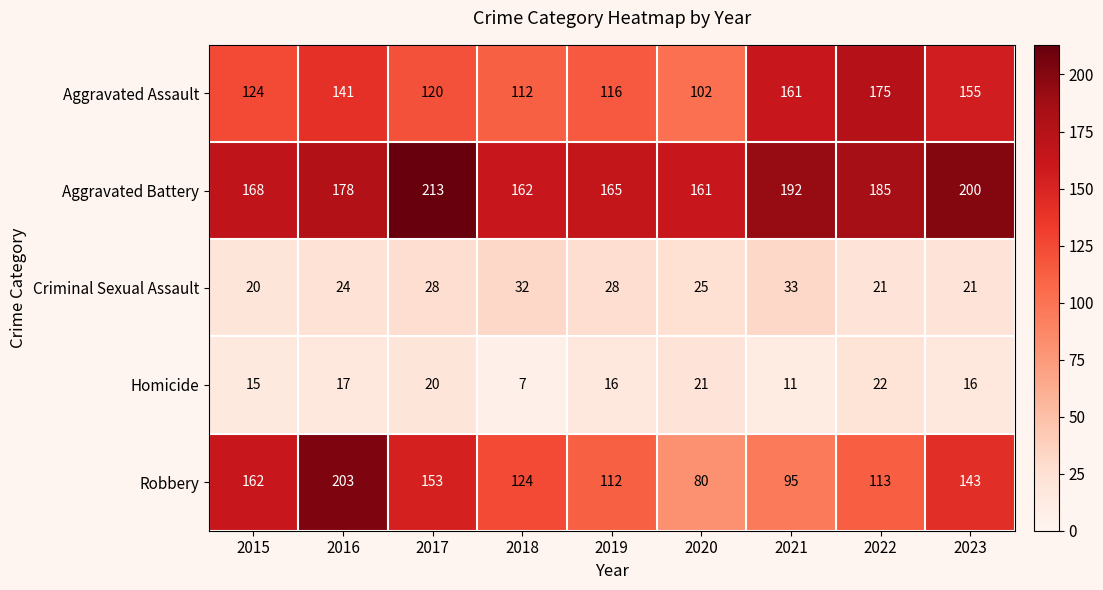

What is the average value of the Criminal Sexual Assault series?

26